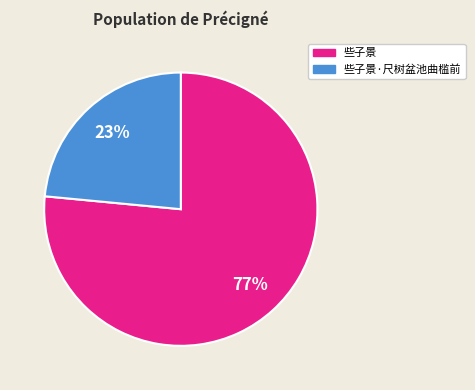

To the nearest percent, what is the average slice percentage?

50%